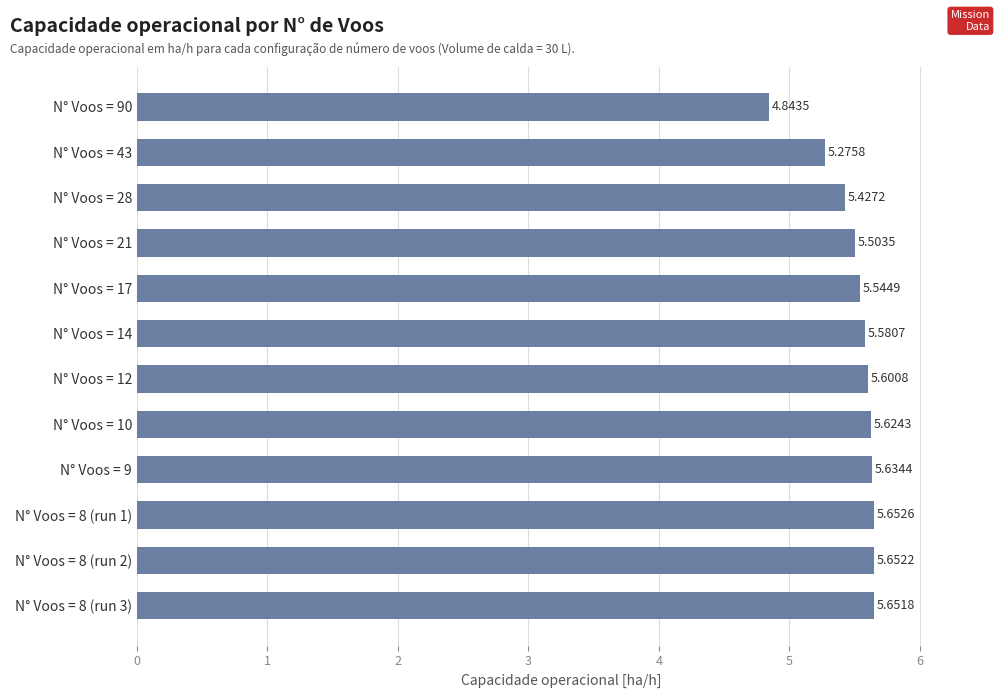

Which has a higher value, N° Voos = 8 (run 3) or N° Voos = 43?

N° Voos = 8 (run 3)